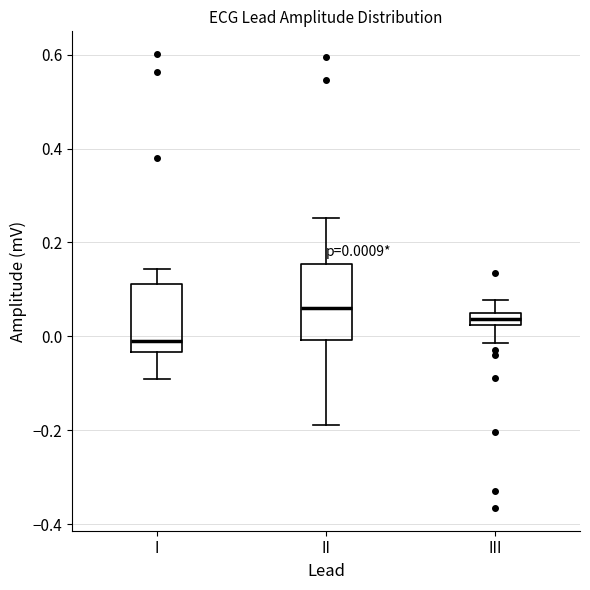

Which box's median line is the highest?

II